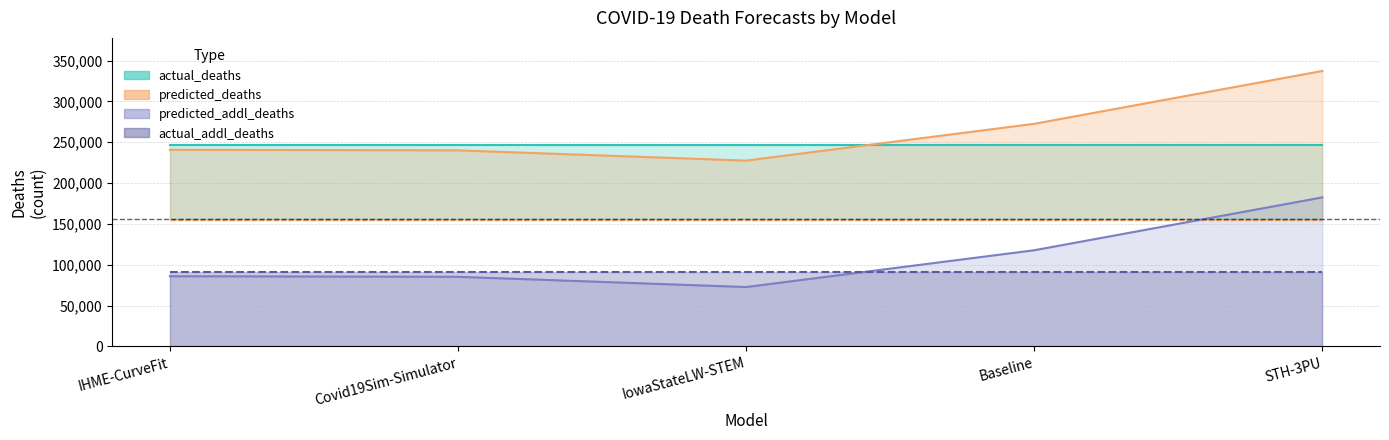

True or false: predicted_addl_deaths and predicted_deaths intersect in this chart.

False